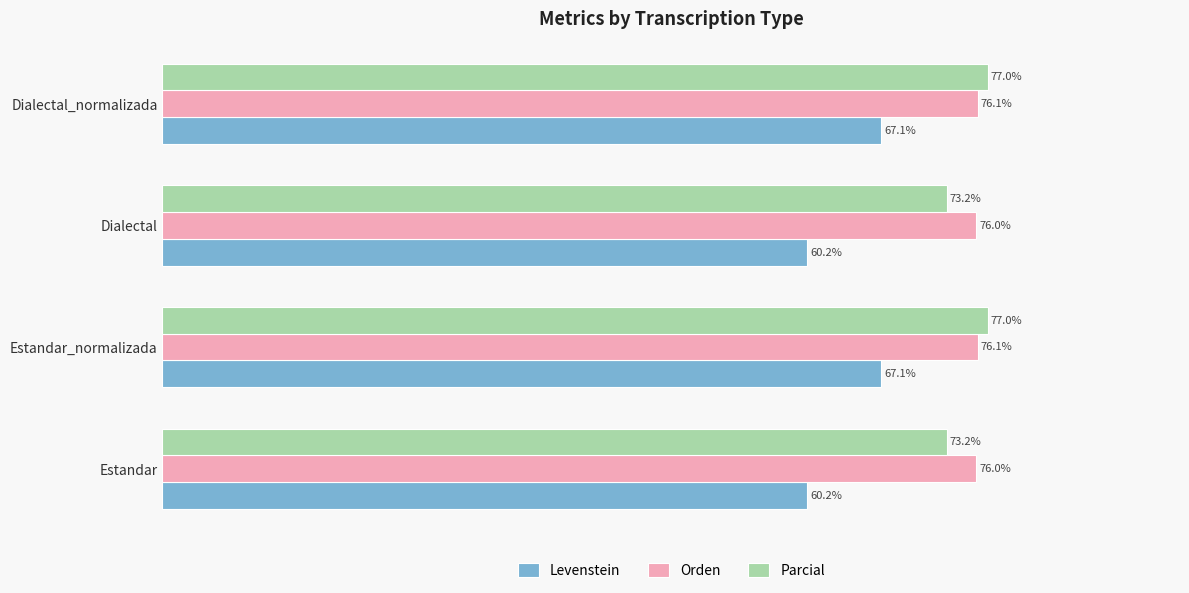

Which series has the largest range (max minus min)?

Levenstein